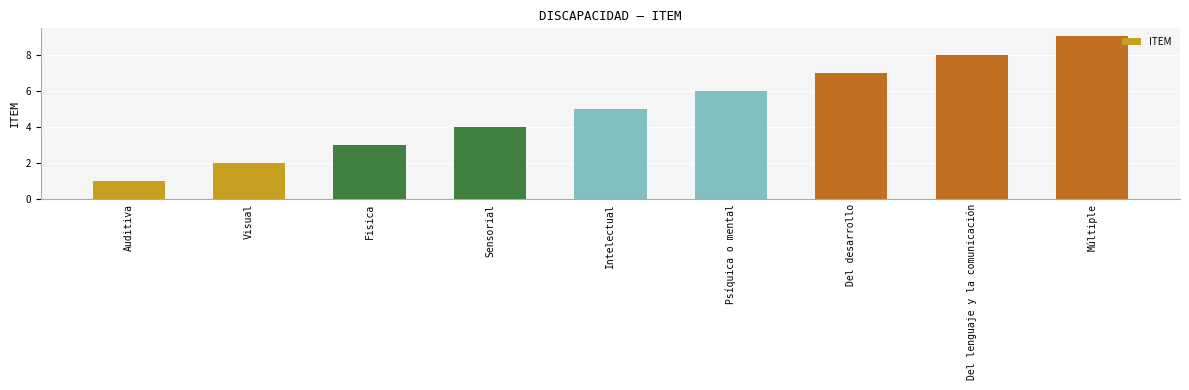

What is the change in value from Auditiva to Fisica?

+2